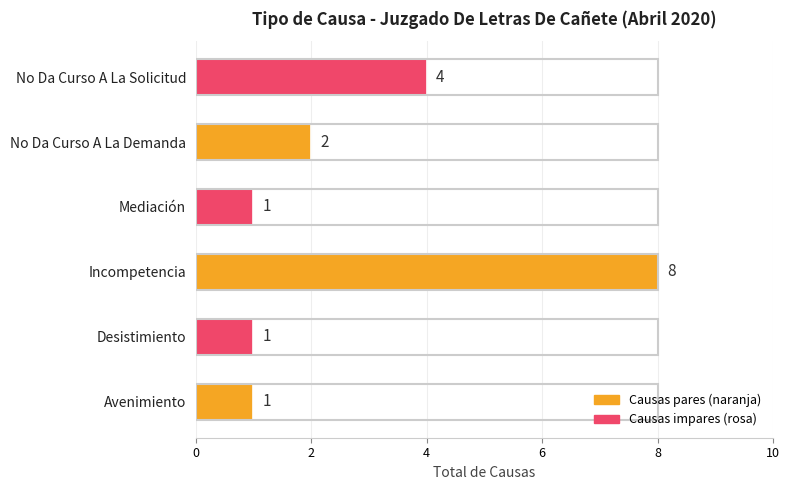

Which has a higher value, No Da Curso A La Demanda or Avenimiento?

No Da Curso A La Demanda